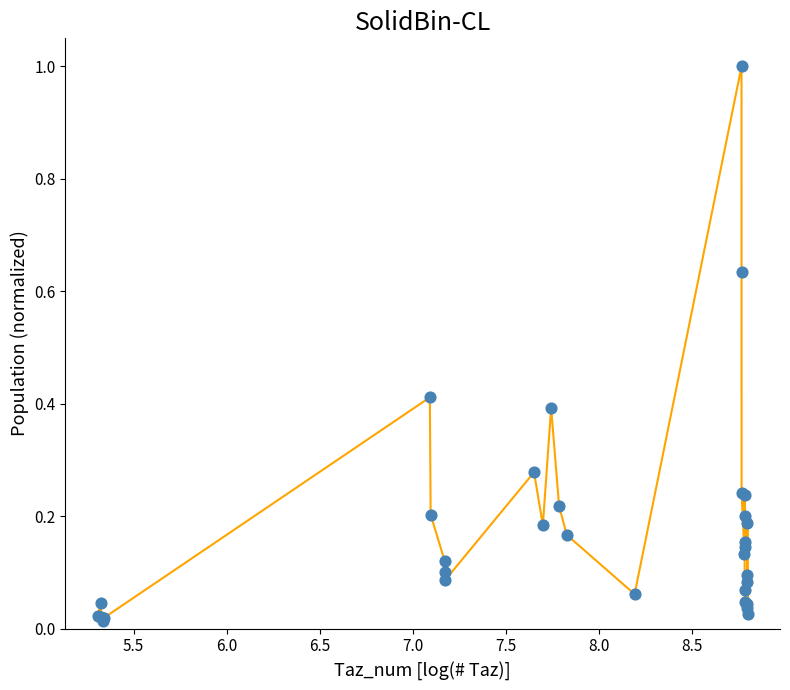

What is the greatest value displayed?

1.0